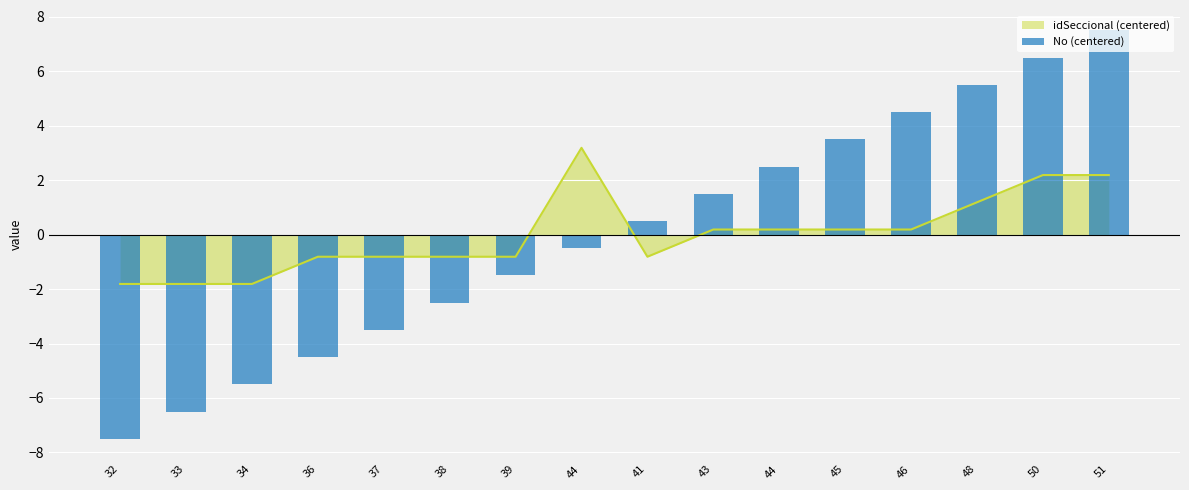

What is the label of the 8th bar from the left?

44